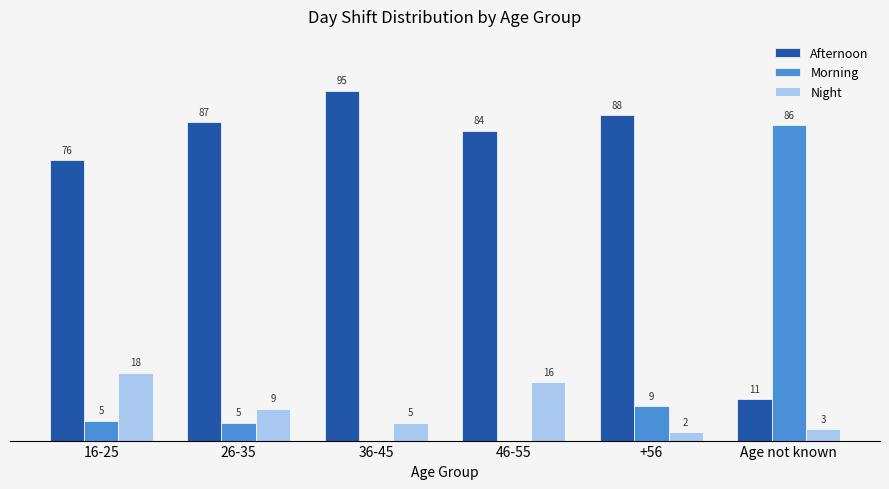

Are the bars horizontal?

No